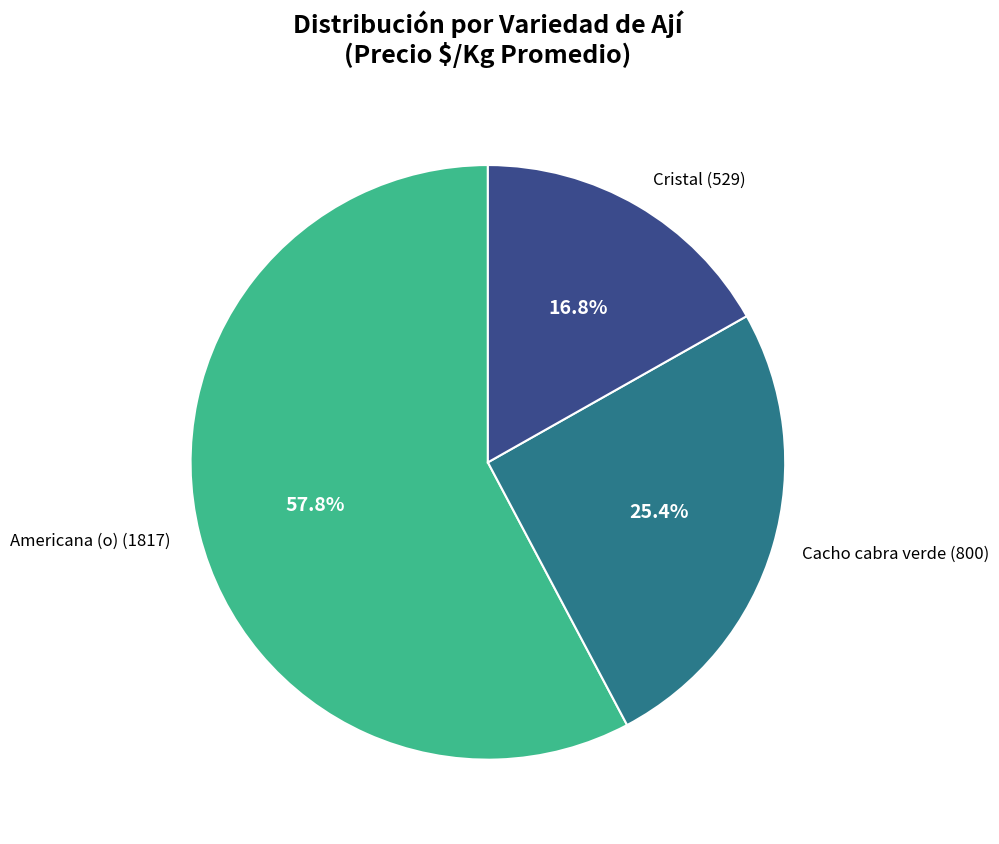

How many segments does this pie chart have?

3